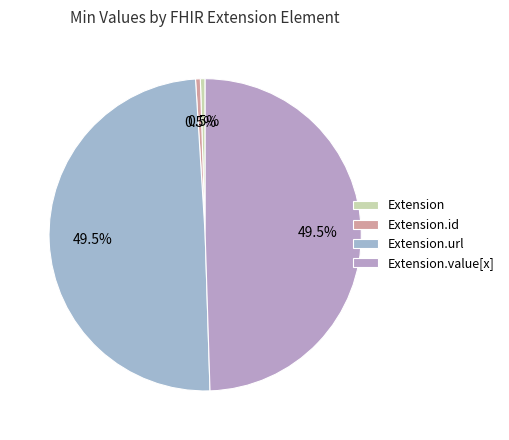

Which has a higher value, Extension.id or Extension.value[x]?

Extension.value[x]